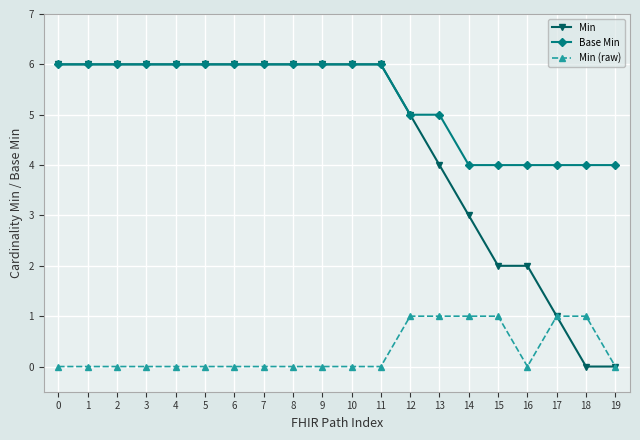

Which series changed the most between 5 and 14?

Min